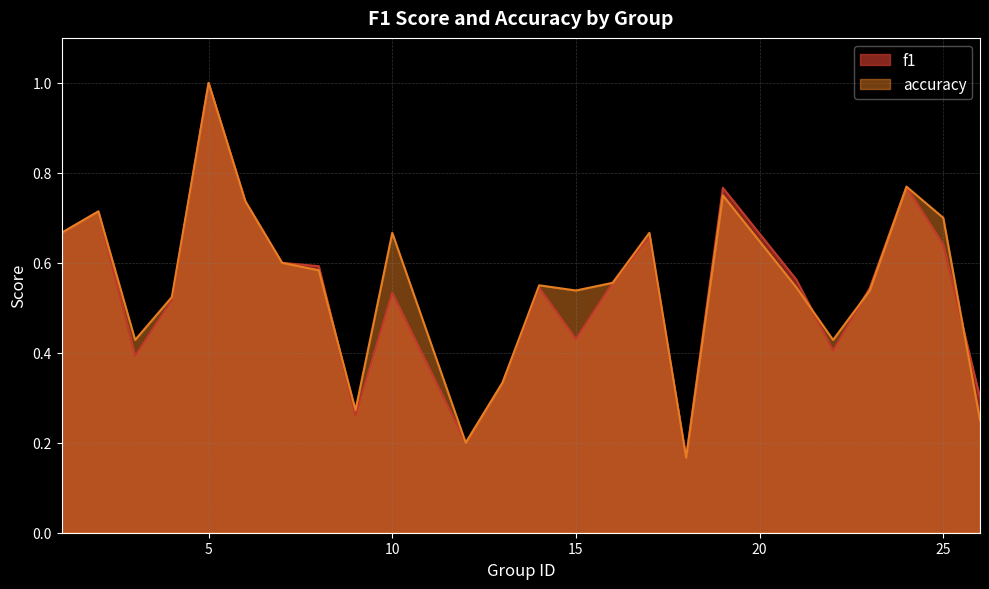

Count the f1 values in the range 0 to 1.

24